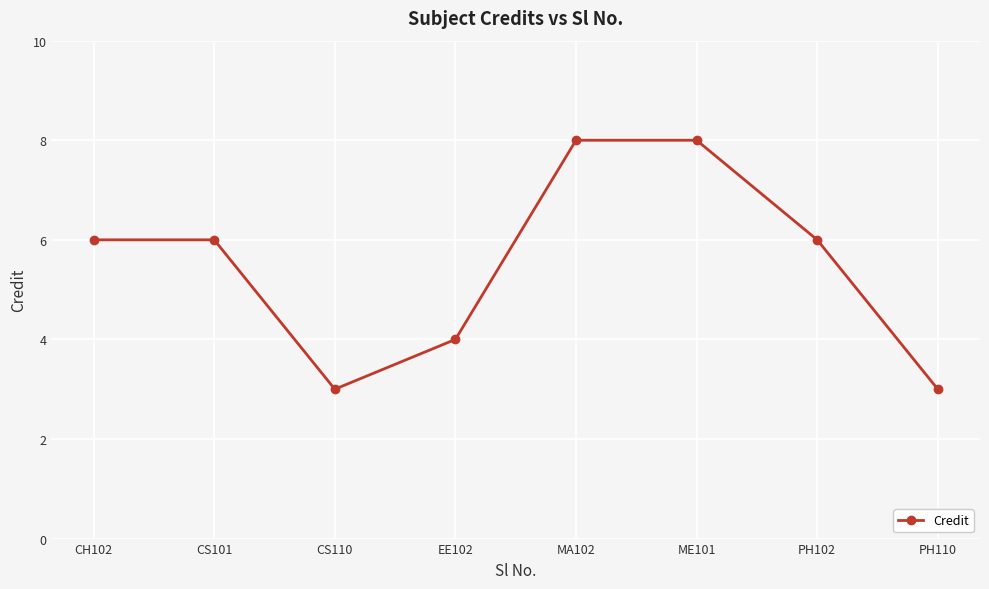

What is the minimum value shown in the chart?

3